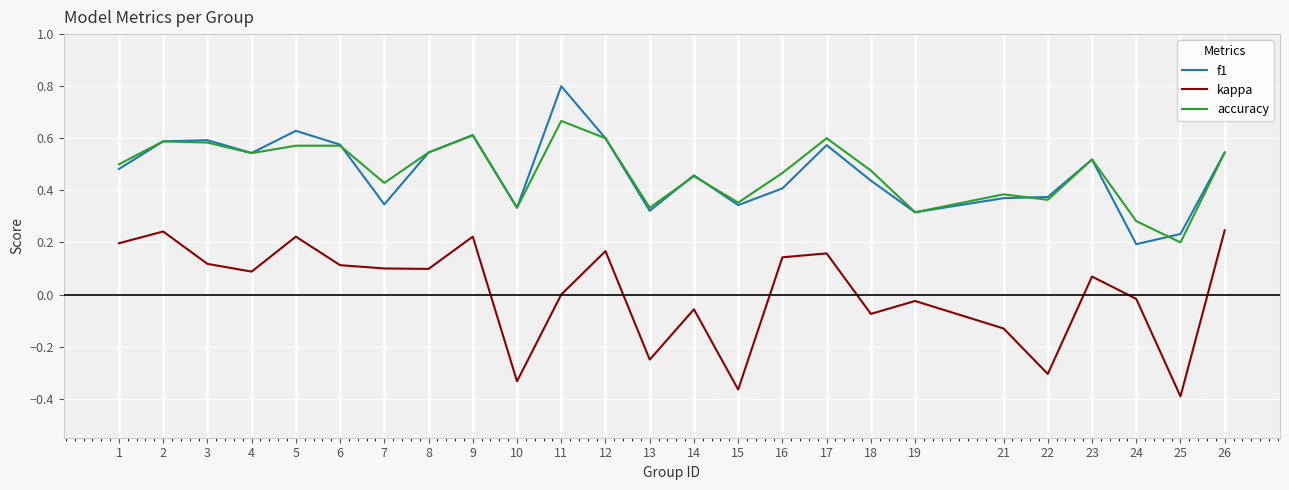

True or false: f1 has a value of 0.2 at 24.

True